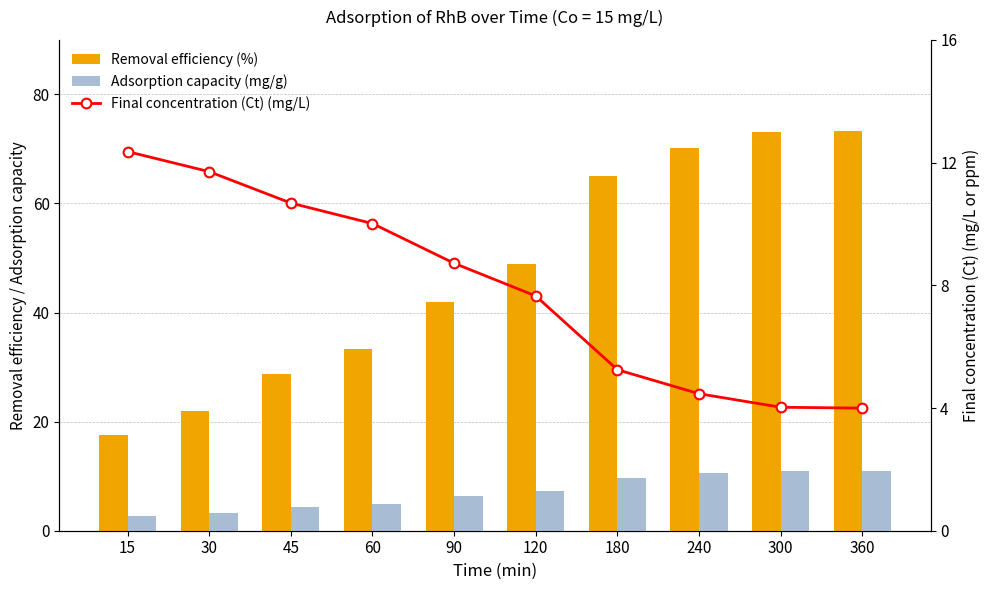

At how many categories does at least one series exceed 40?

6